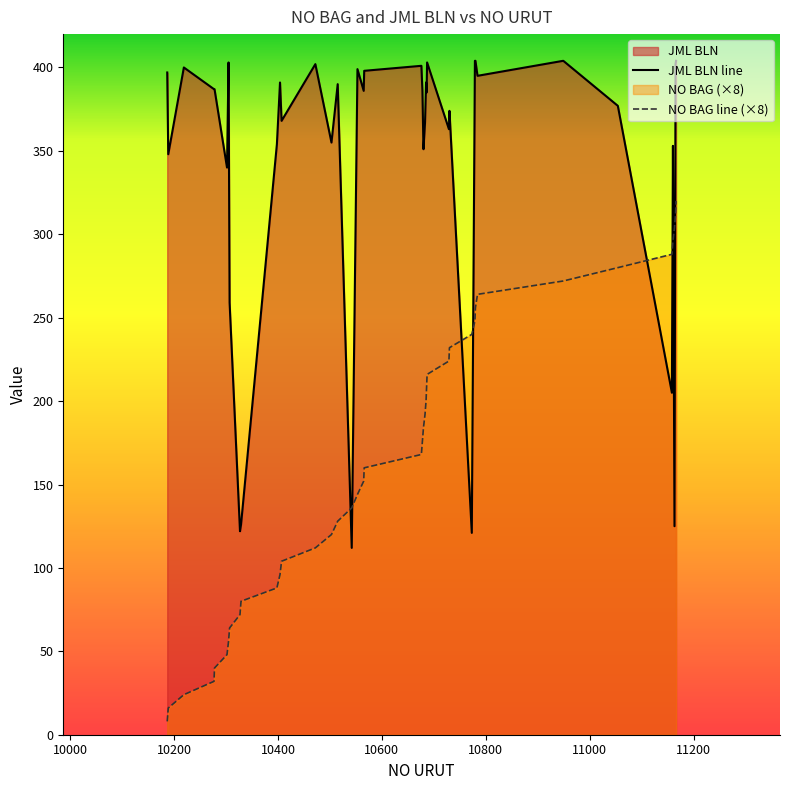

What is the highest value of the JML BLN line series?

404